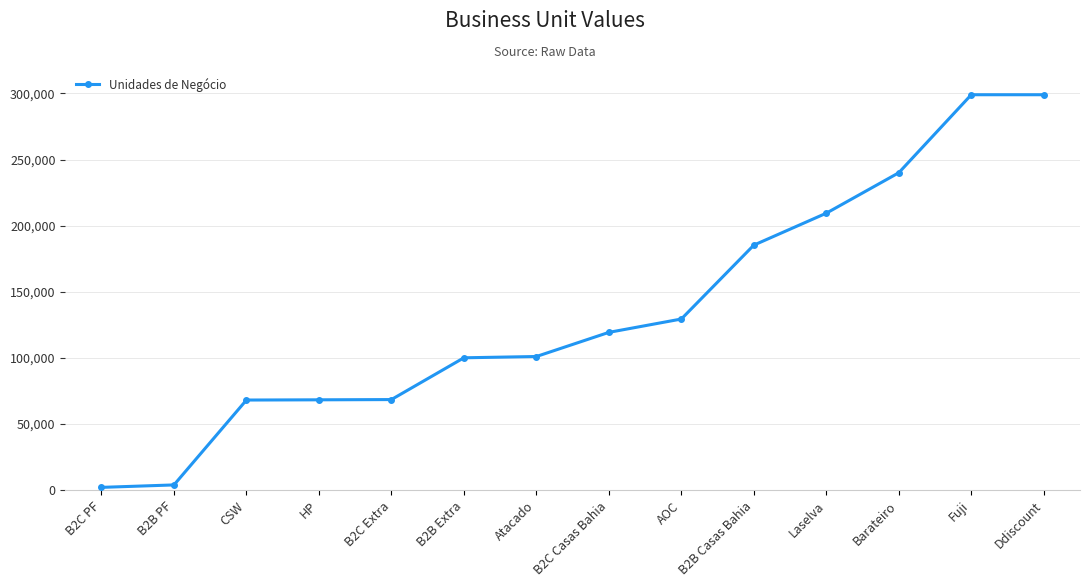

What is the ratio of the value at AOC to the value at B2B Extra?

1.3